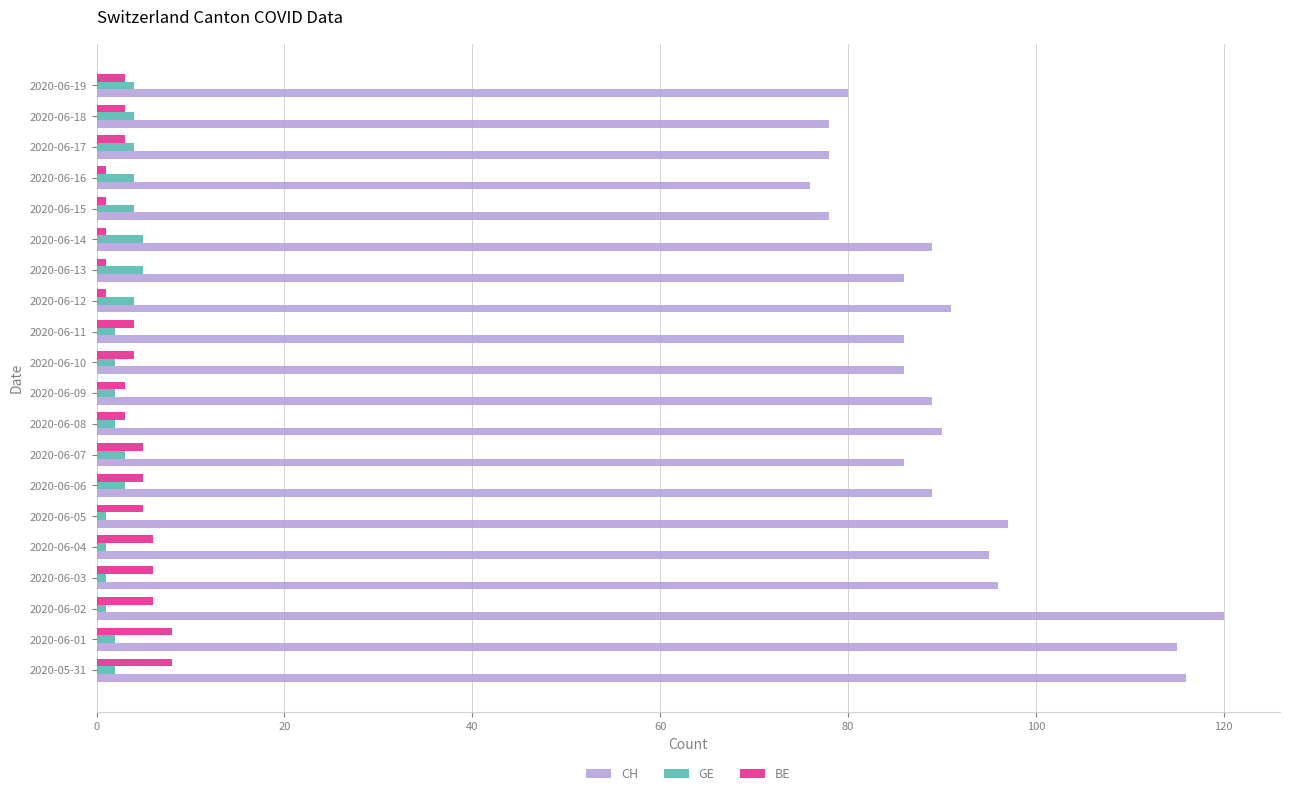

The BE series shows 8 at 2020-05-31. True or false?

True